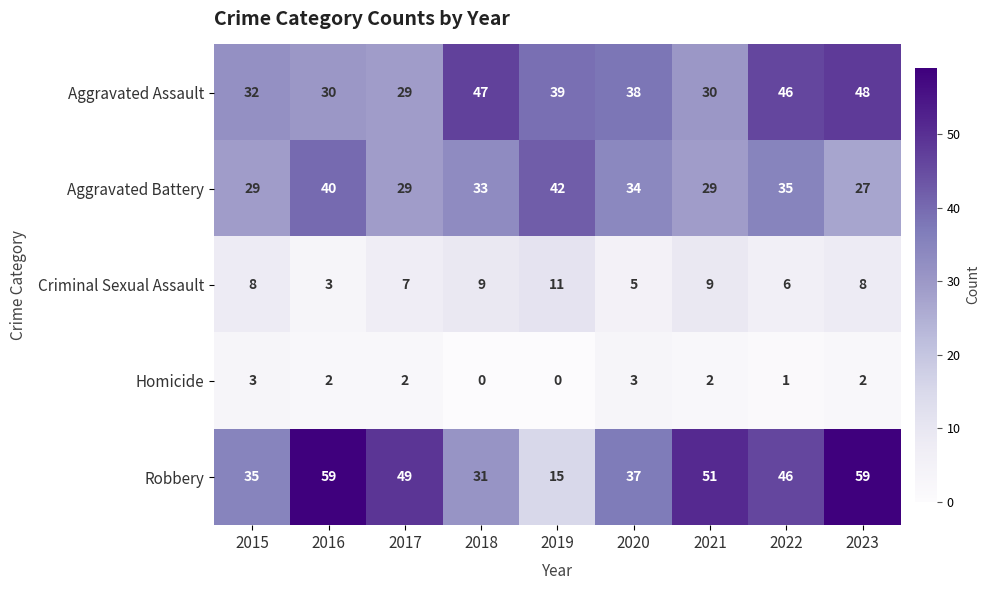

What is the greatest value displayed?

59